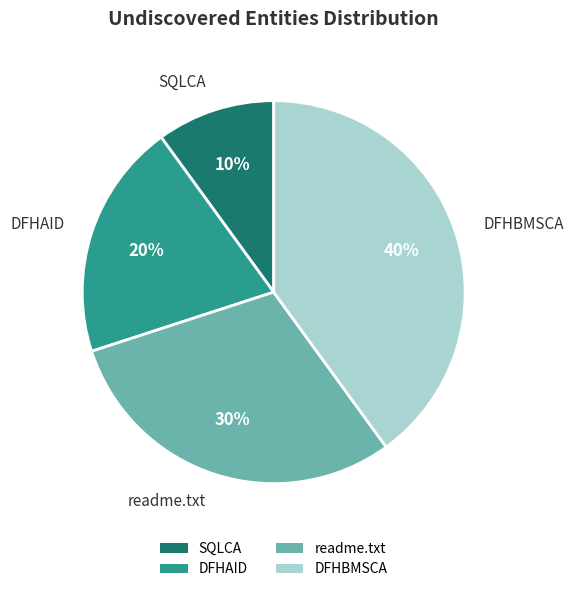

Is it true that DFHBMSCA is 49% of the pie?

False